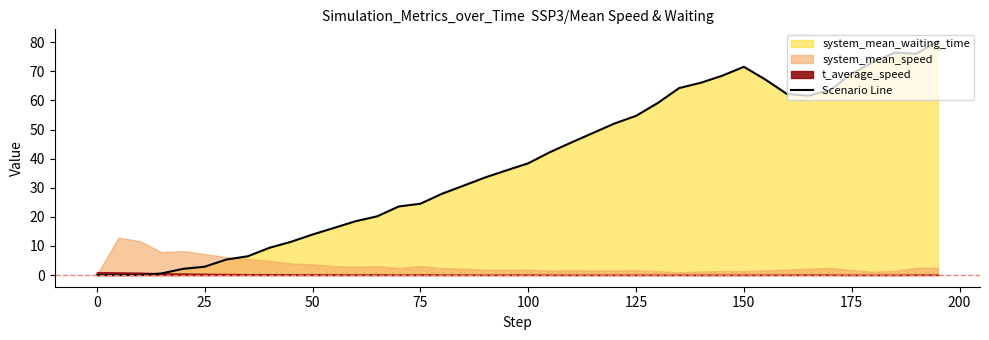

What is the average value?

38.1